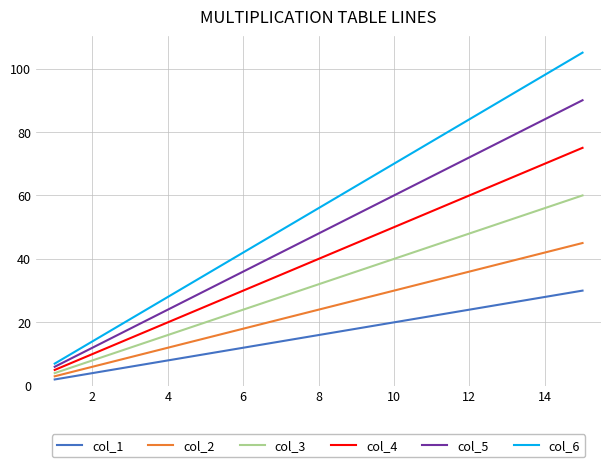

True or false: col_6 and col_3 intersect in this chart.

False